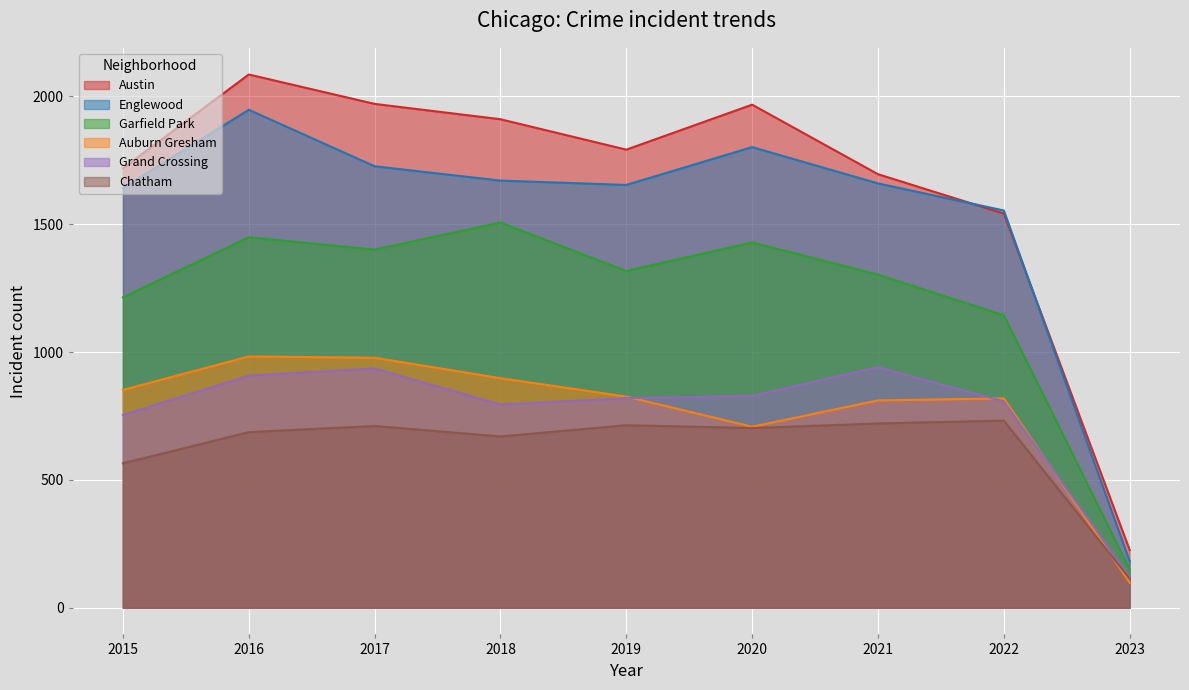

At which category does Garfield Park reach its first local valley?

2017